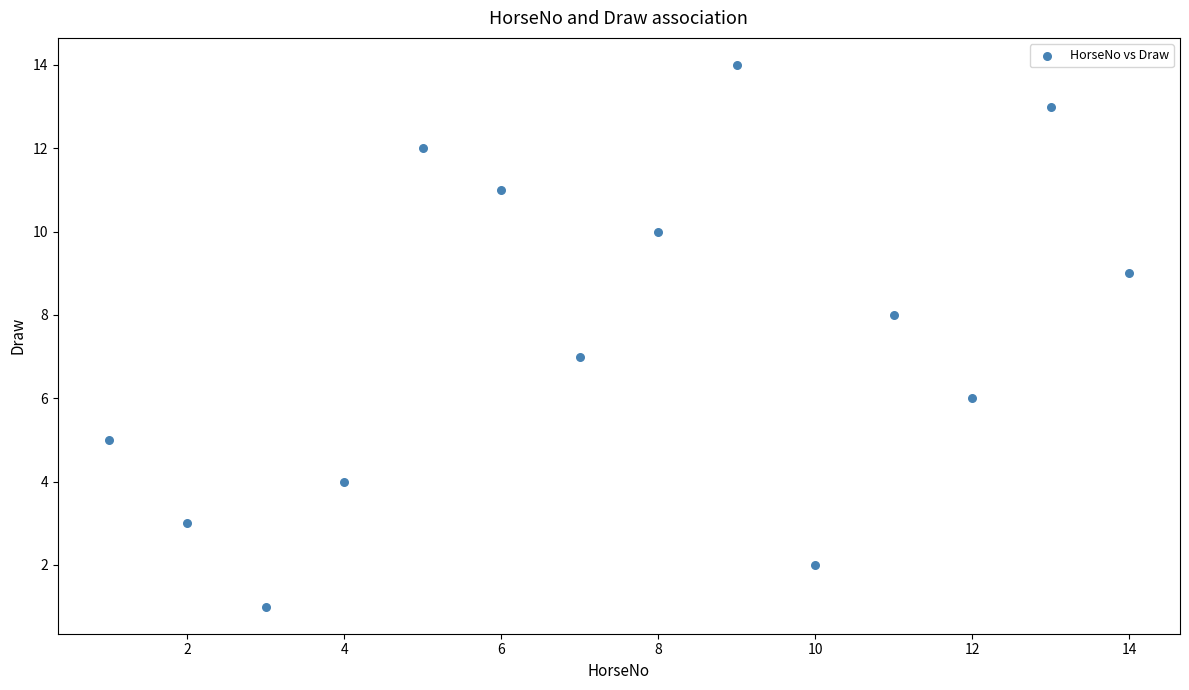

What is the range of X values (max minus min)?

13